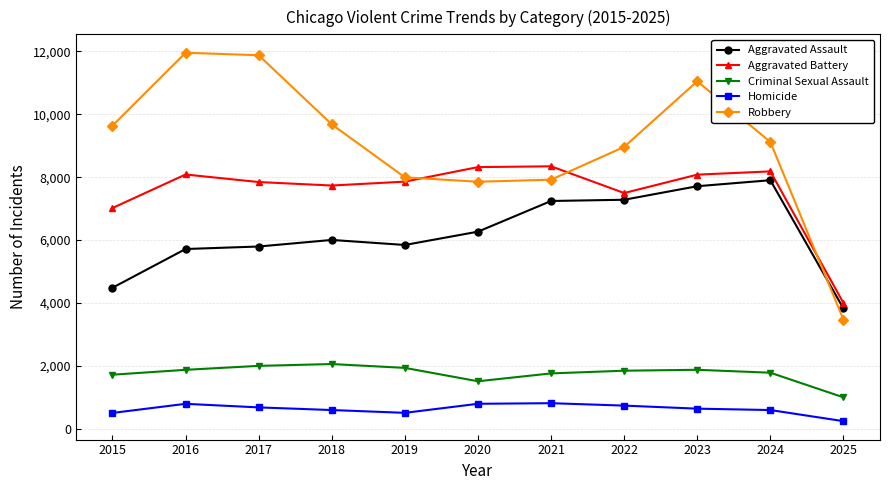

True or false: Aggravated Assault and Aggravated Battery cross at least once.

False